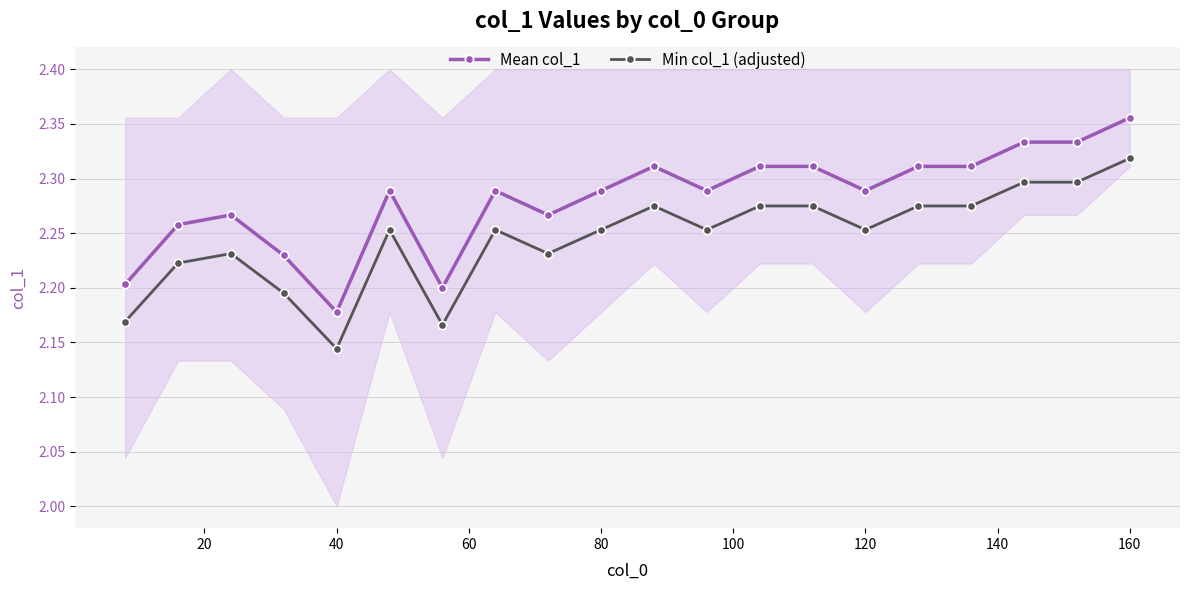

True or false: Min col_1 (adjusted) has more than 2 interior local peaks.

True